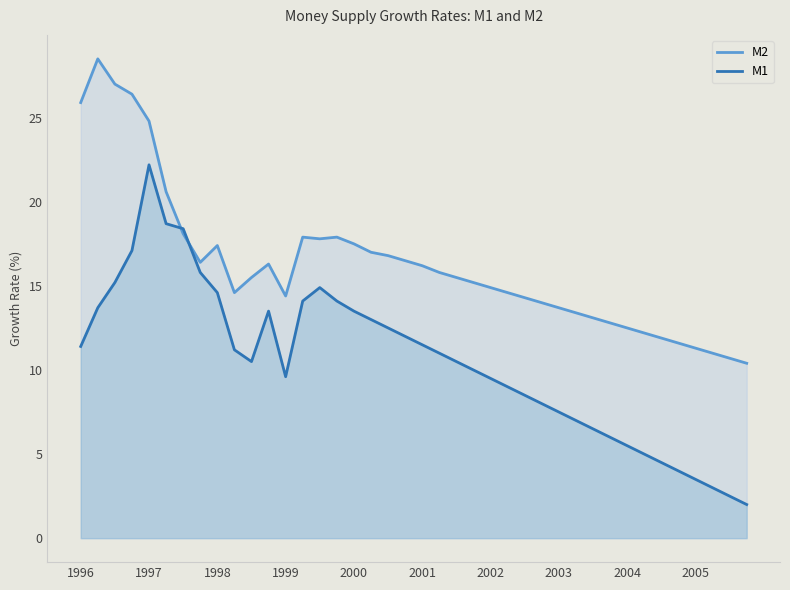

What is the spread (max minus min) of values at 31?

6.8